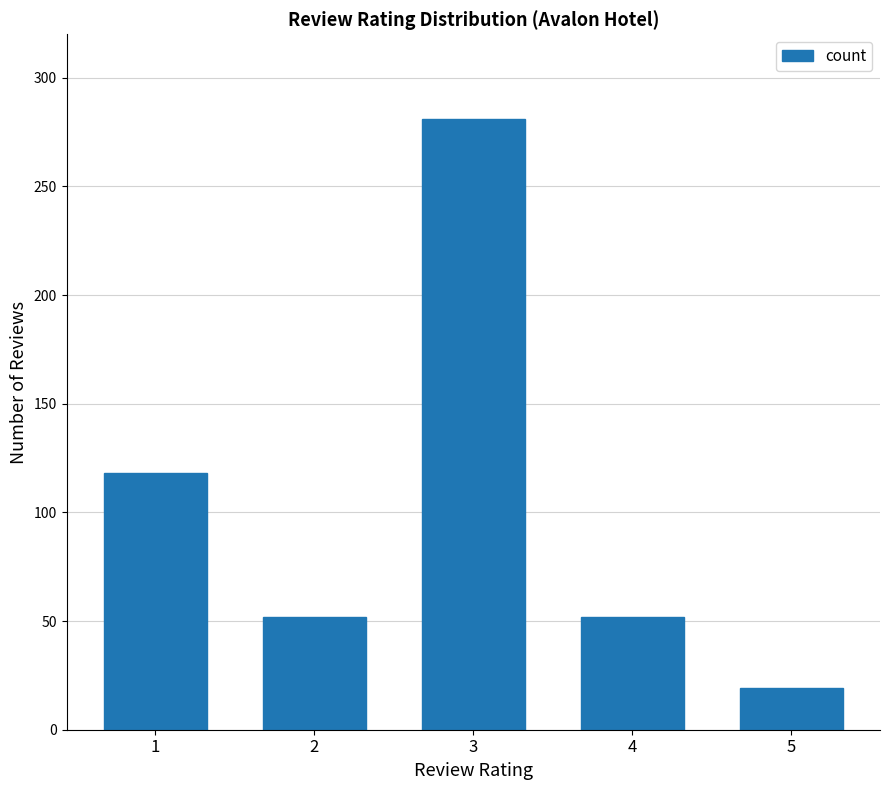

At which label is the value closest to 150?

1